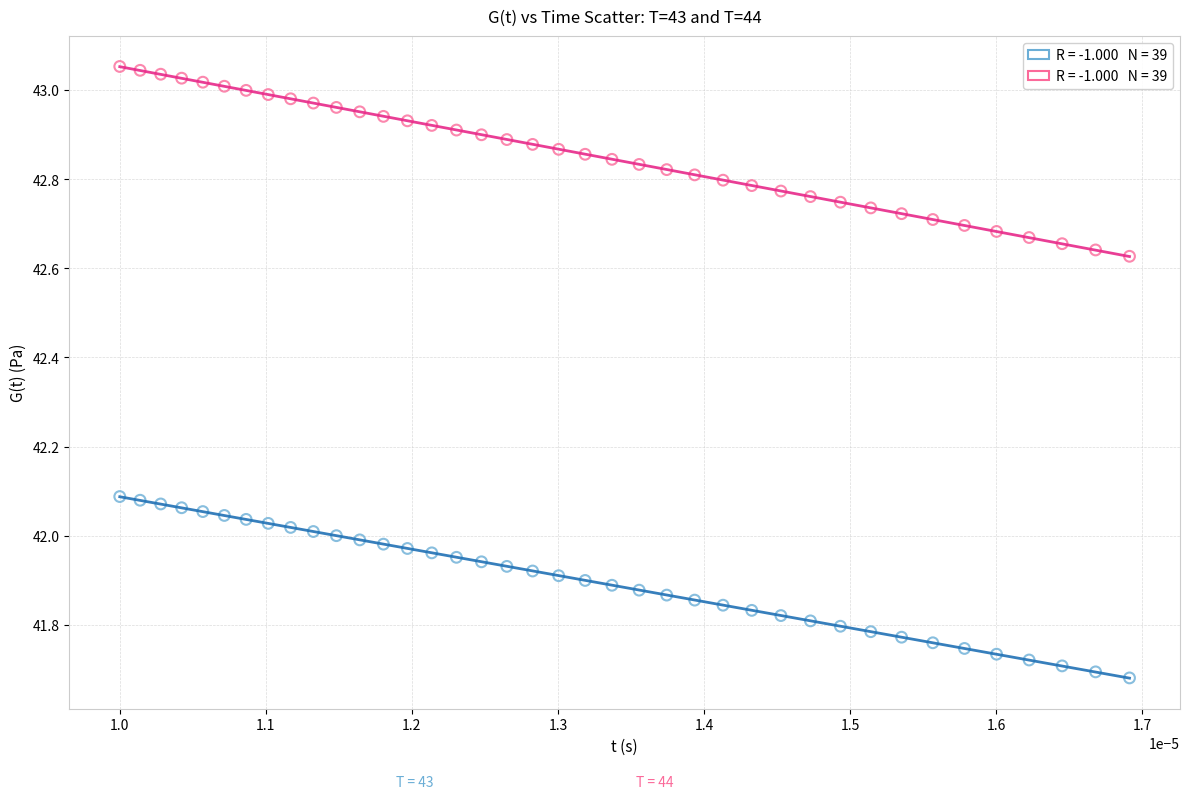

Across all data points, what is the range of Y values (max minus min)?

1.4